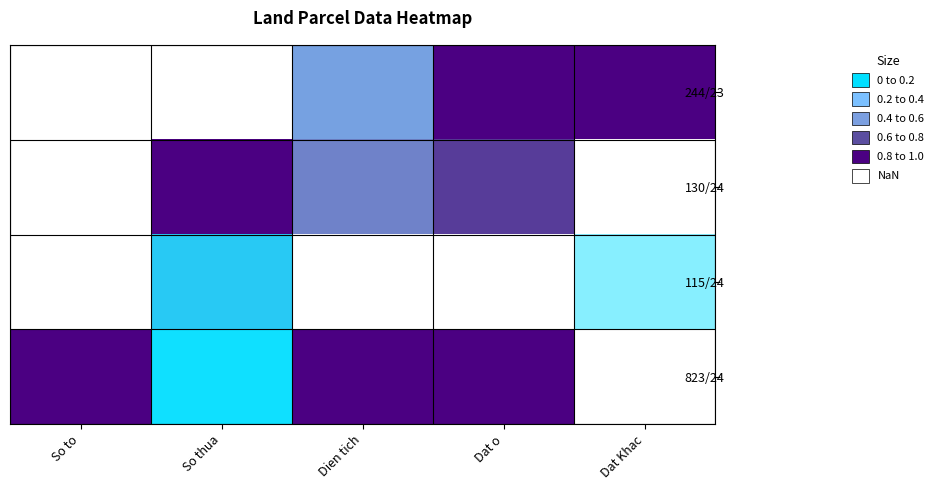

Reading left to right, list all the values displayed in this chart.

244/23: So to=0.0	So thua=0.0	Dien tich=0.4	Dat o=1.0	Dat Khac=1.0
130/24: So to=0.0	So thua=1.0	Dien tich=0.5	Dat o=0.7	Dat Khac=0.0
115/24: So to=0.0	So thua=0.3	Dien tich=0.0	Dat o=0.0	Dat Khac=0.1
823/24: So to=1.0	So thua=0.2	Dien tich=1.0	Dat o=1.0	Dat Khac=0.0